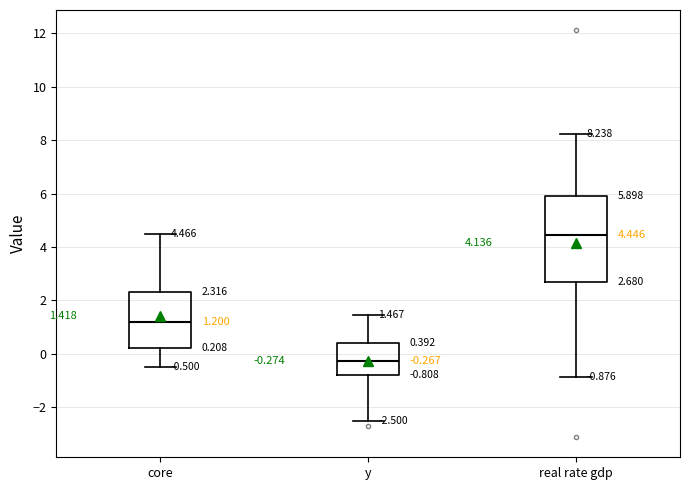

Comparing the boxes themselves (not the whiskers), which one is the tallest?

real rate gdp